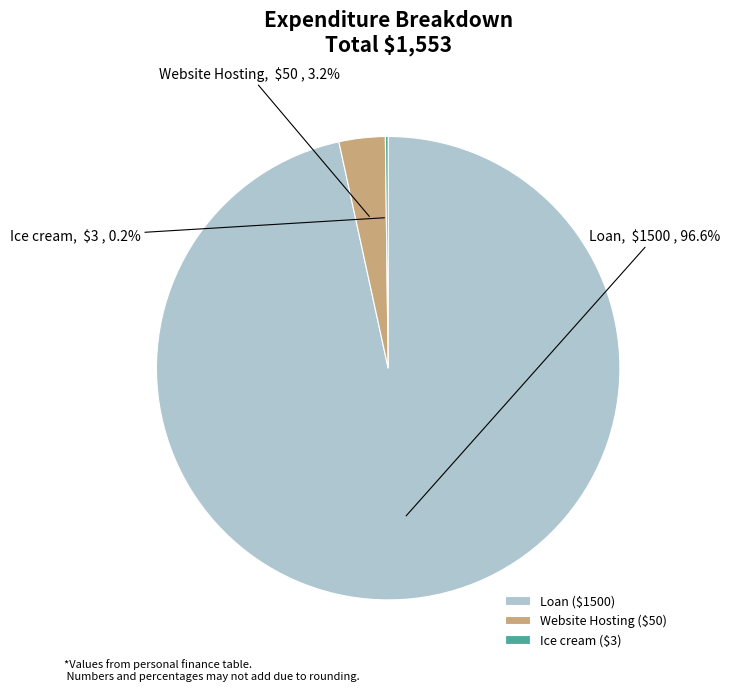

To the nearest percent, what is the average slice percentage?

33%